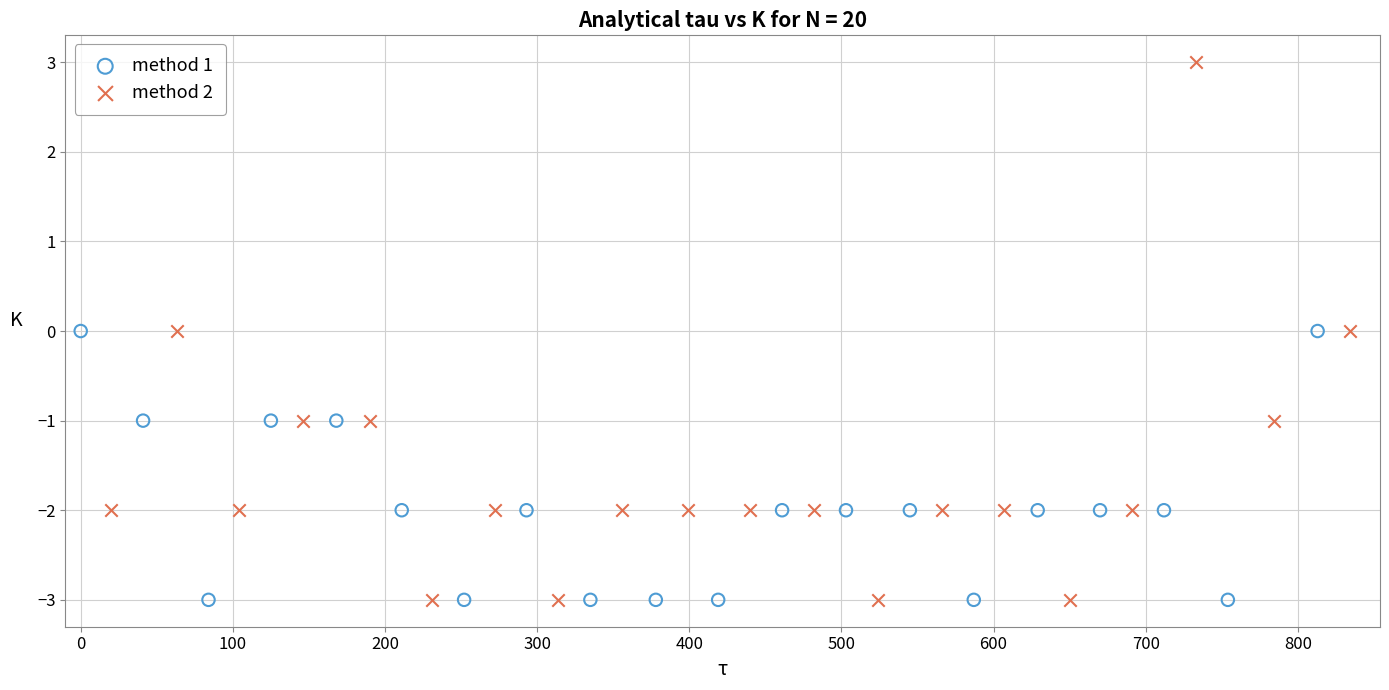

Which series reaches the maximum Y coordinate?

method 2